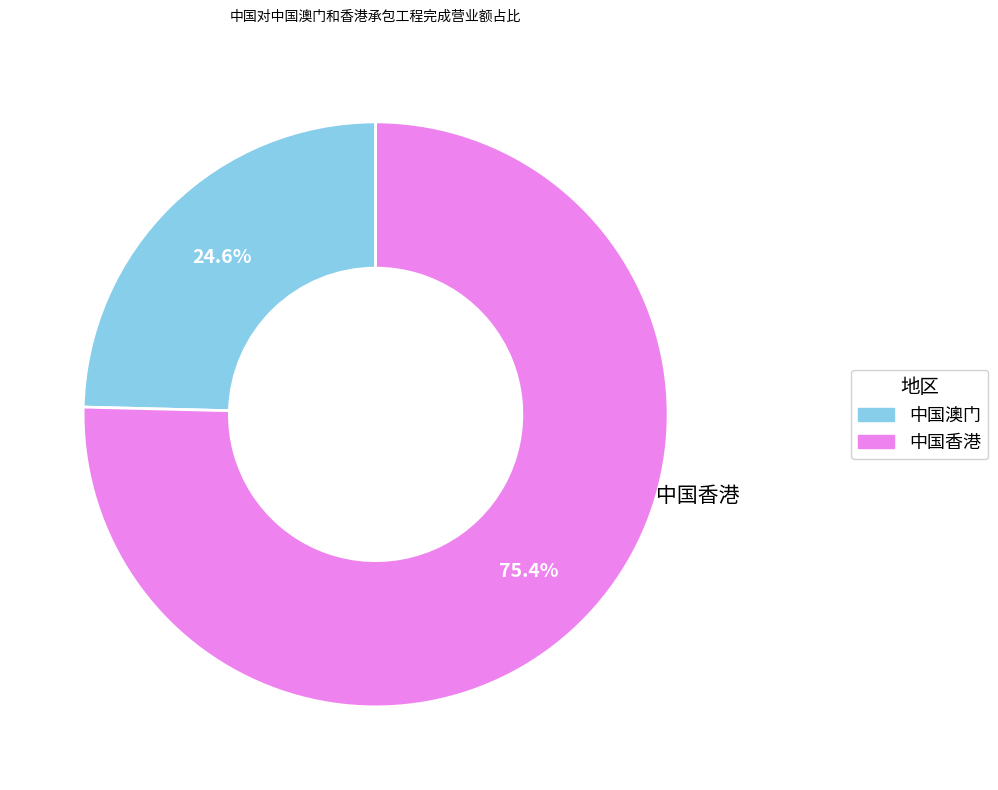

Does any single category account for the majority?

Yes